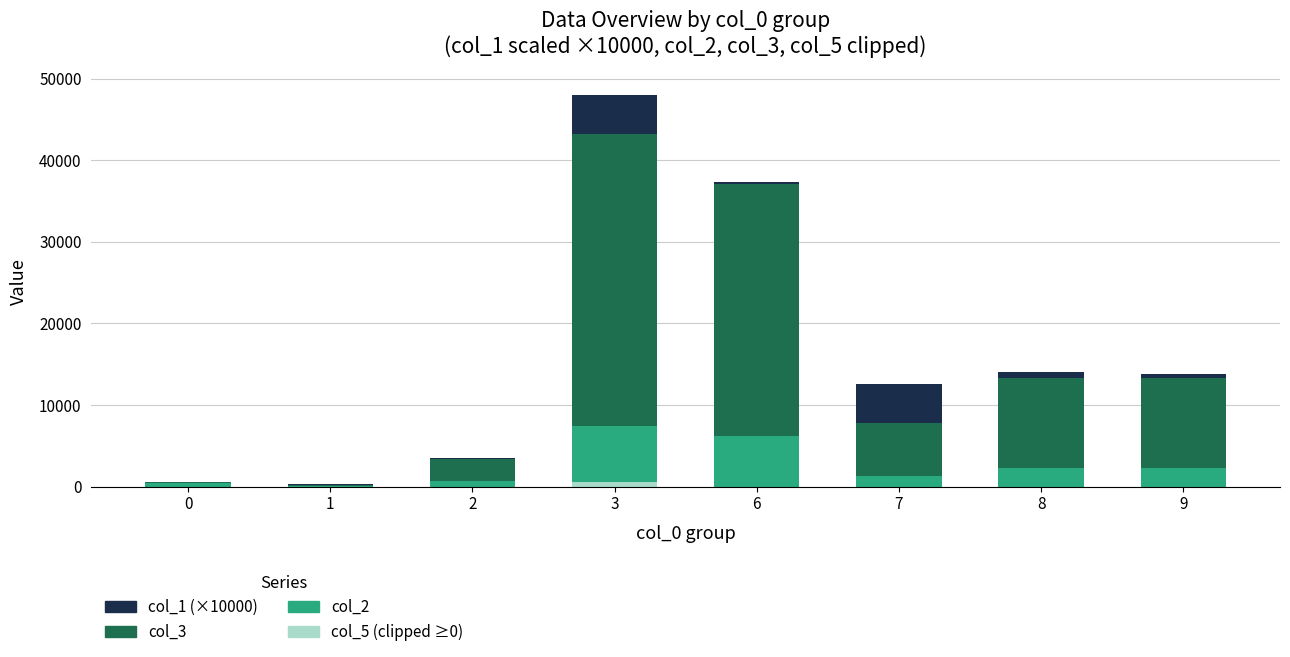

At which category is the sum across all series the highest?

3